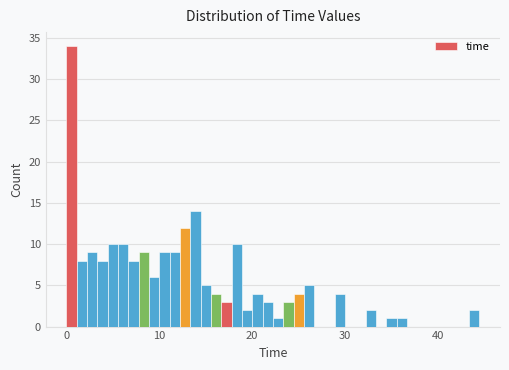

Around what value on the x-axis is the tallest bar? Give the approximate position of its centre, as read against the axis.

1